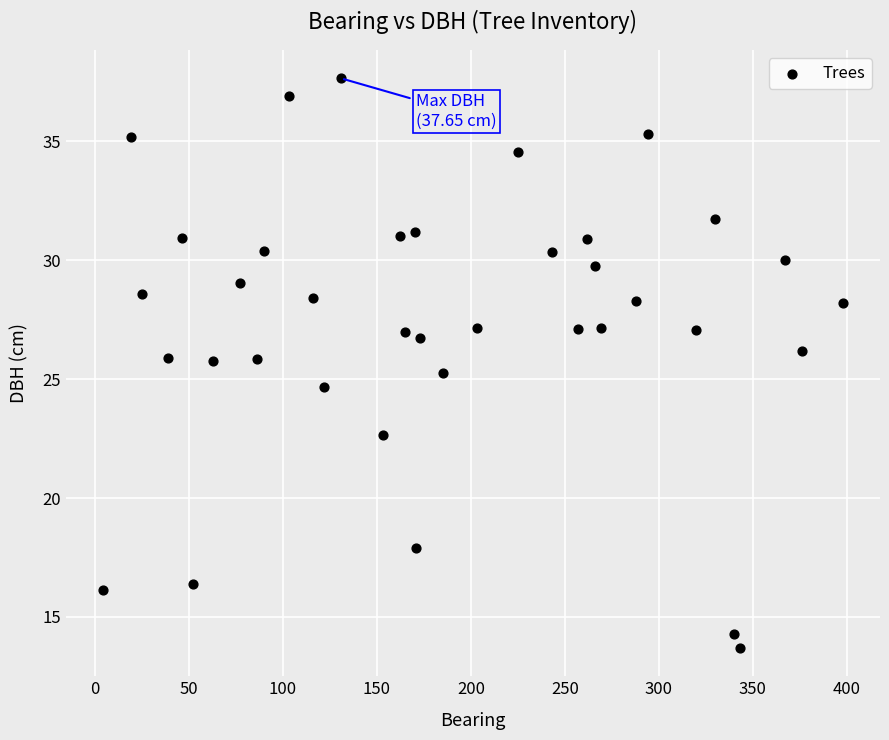

What is the range of X values (max minus min)?

394.0